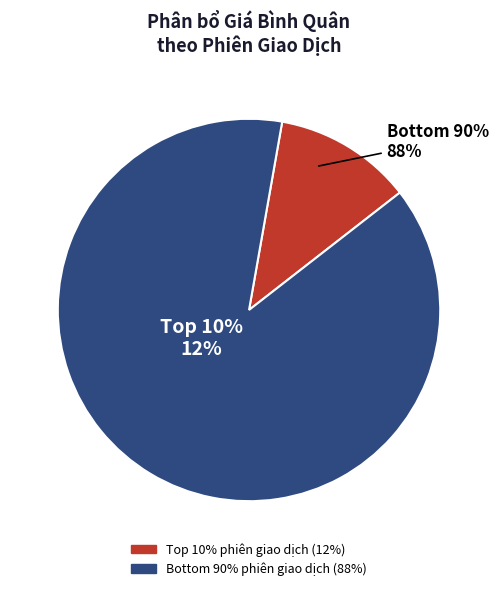

Is it true that 24/09/2024 is 13% of the pie?

False